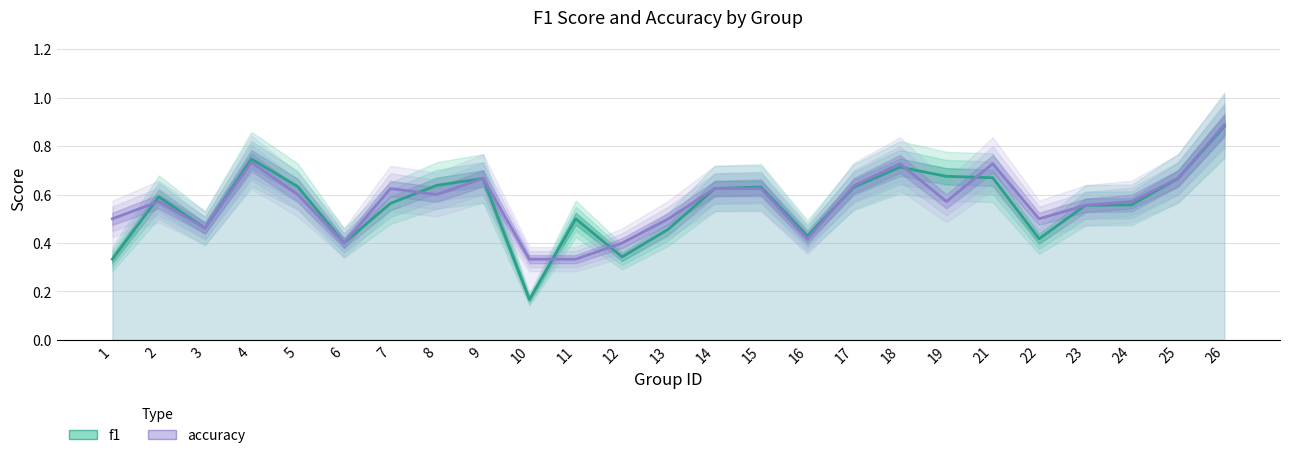

Which series ends up on top after the final intersection of accuracy and f1?

accuracy